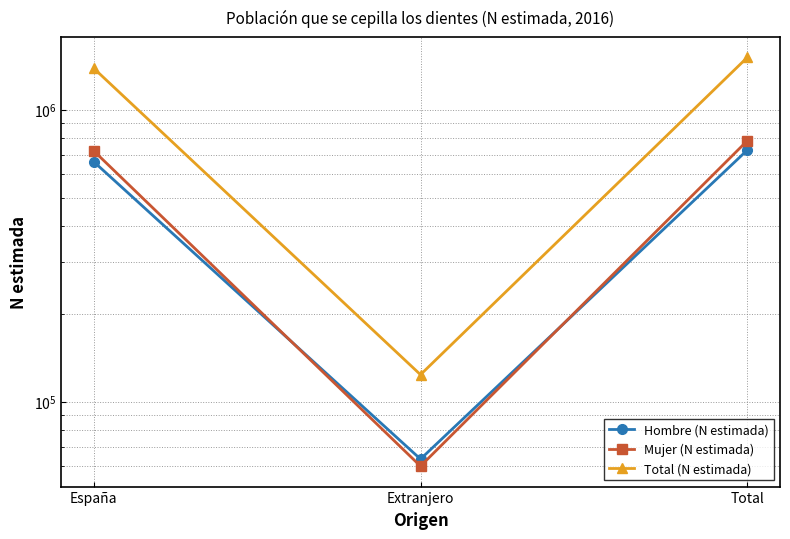

Is it true that Mujer (N estimada) equals 60100 at Extranjero?

True